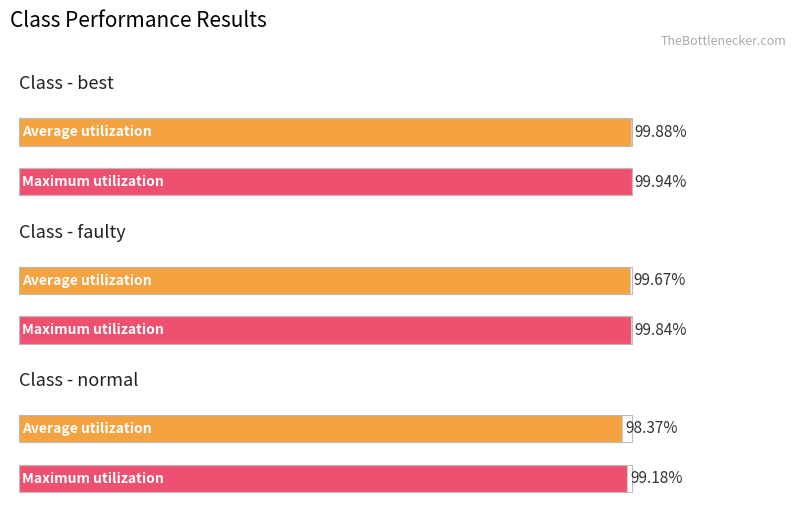

The Accuracy series shows 0.2 at best. True or false?

False